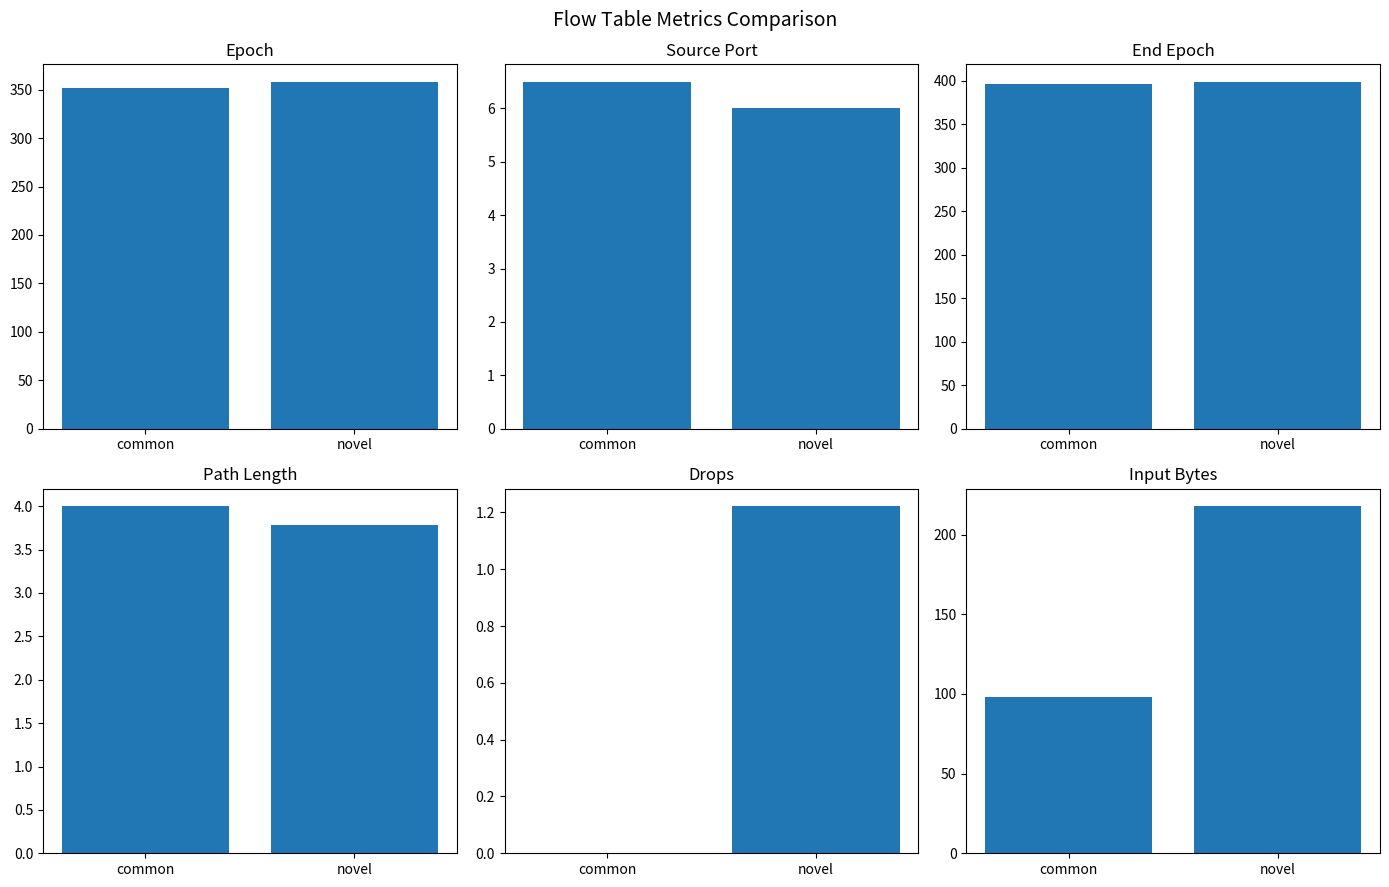

Where does the drops series first go above 1?

novel